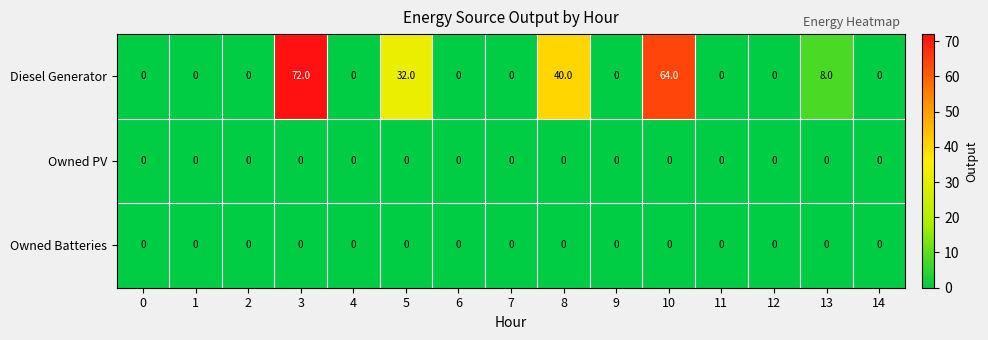

What is the average value of the Diesel Generator series?

14